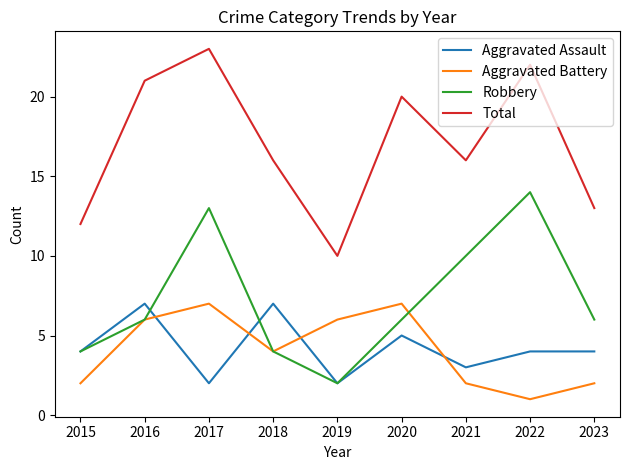

Is the value of Total at 2021 greater than the value of Aggravated Assault at 2021?

Yes